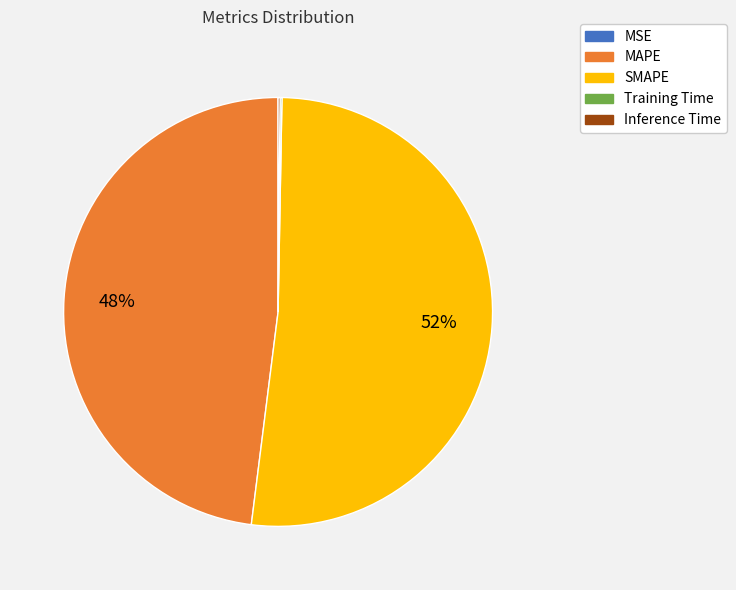

Which category accounts for the majority?

SMAPE